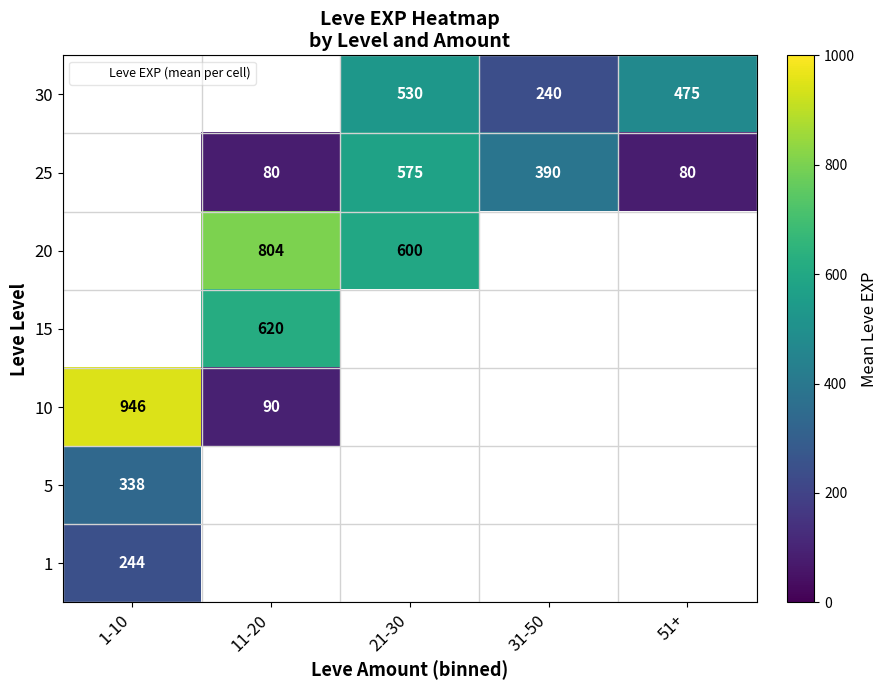

Is it true that 10 equals 946.0 at 1-10?

True